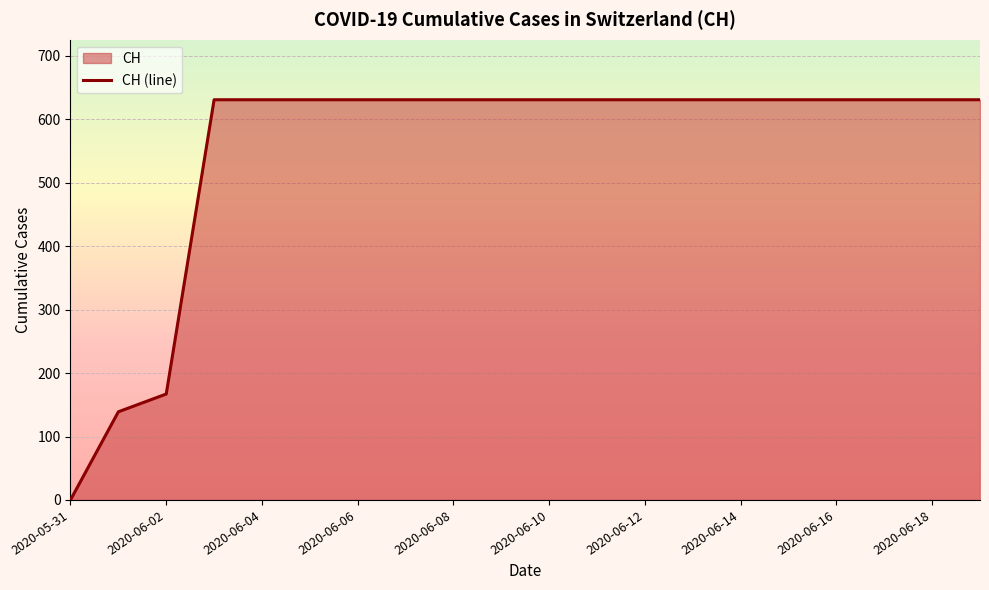

What is the greatest value displayed?

631